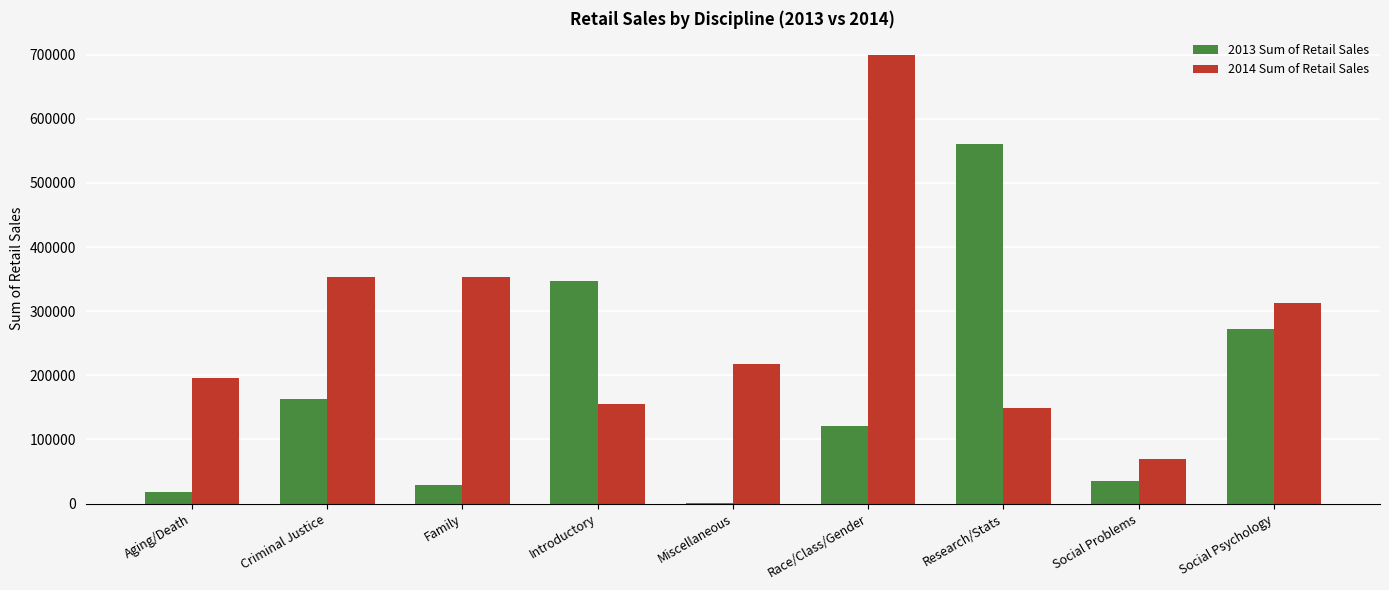

Which series has the widest spread of values?

2014 Sum of Retail Sales